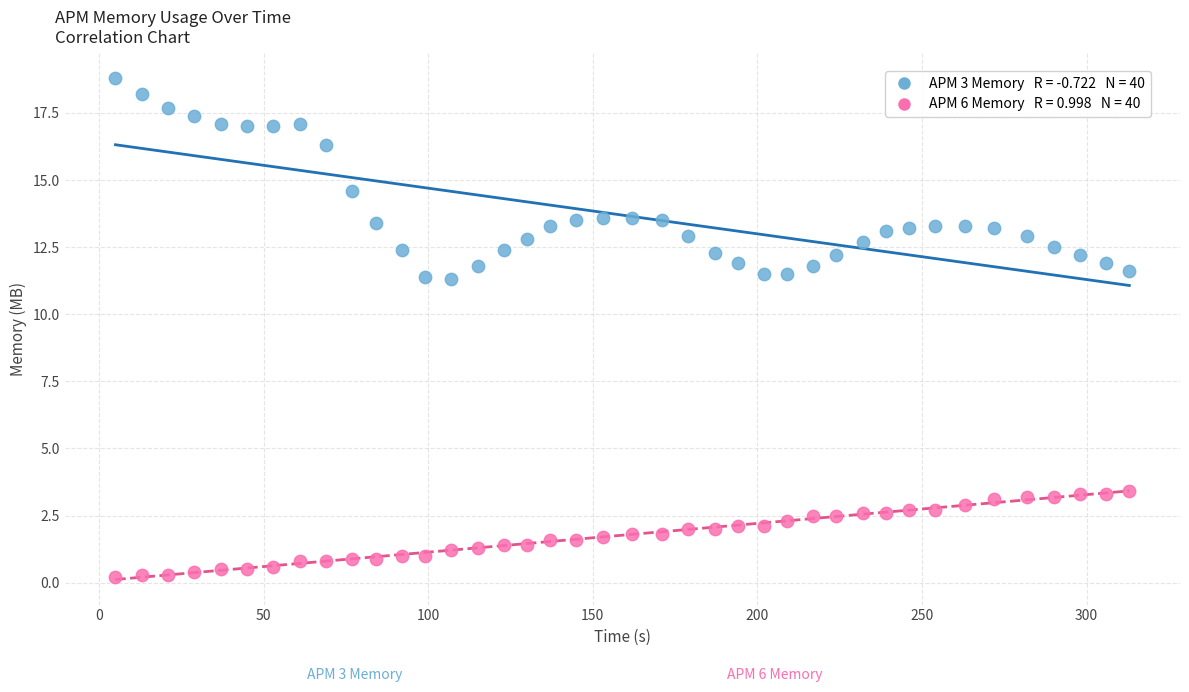

Across all data points, what is the range of X values (max minus min)?

308.0